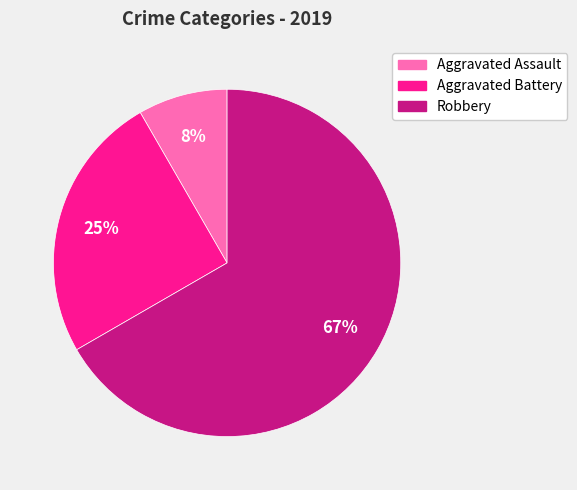

To the nearest percent, what is the average slice percentage?

33%